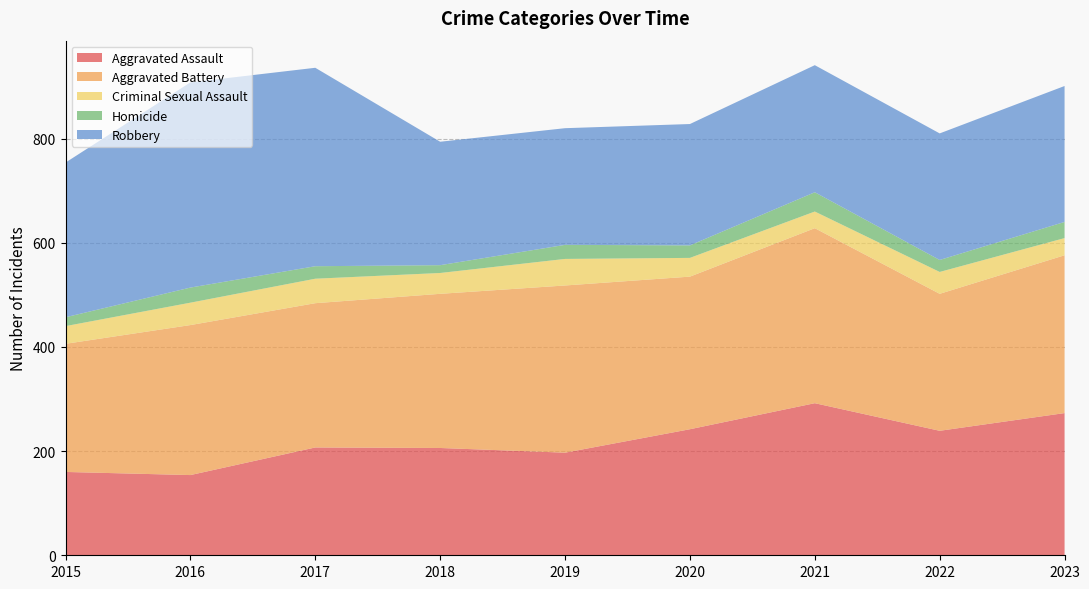

Reading left to right, extract all data points from this chart.

Aggravated Assault: 2015=160	2016=154	2017=207	2018=206	2019=197	2020=242	2021=292	2022=239	2023=273
Aggravated Battery: 2015=246	2016=288	2017=277	2018=296	2019=321	2020=293	2021=336	2022=263	2023=303
Criminal Sexual Assault: 2015=34	2016=43	2017=47	2018=40	2019=51	2020=36	2021=32	2022=42	2023=33
Homicide: 2015=17	2016=29	2017=24	2018=15	2019=27	2020=24	2021=37	2022=23	2023=31
Robbery: 2015=297	2016=394	2017=381	2018=237	2019=224	2020=233	2021=244	2022=243	2023=261